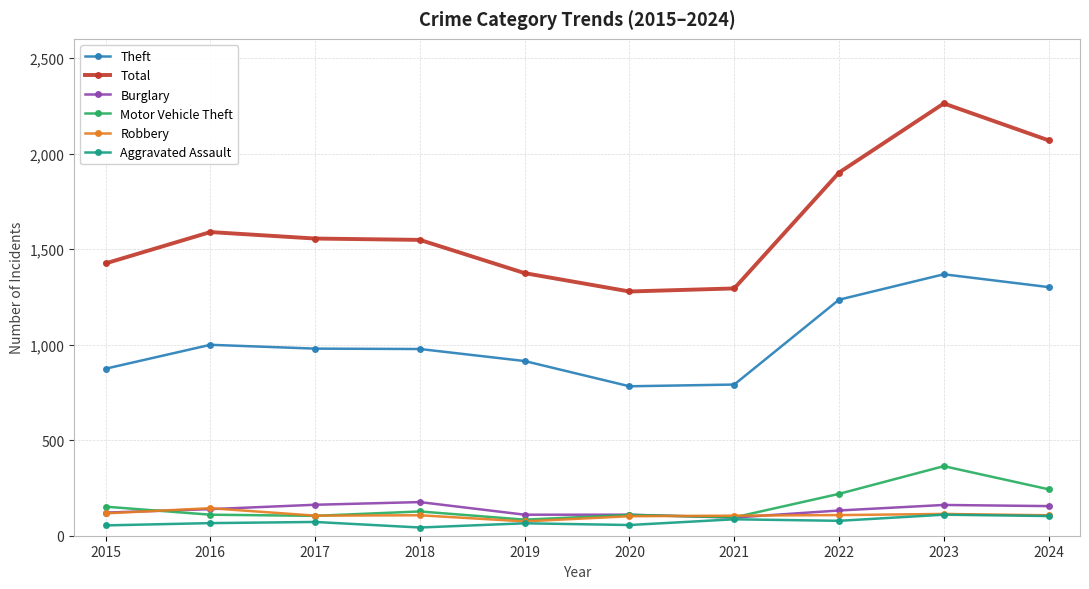

True or false: Total and Aggravated Assault cross at least once.

False